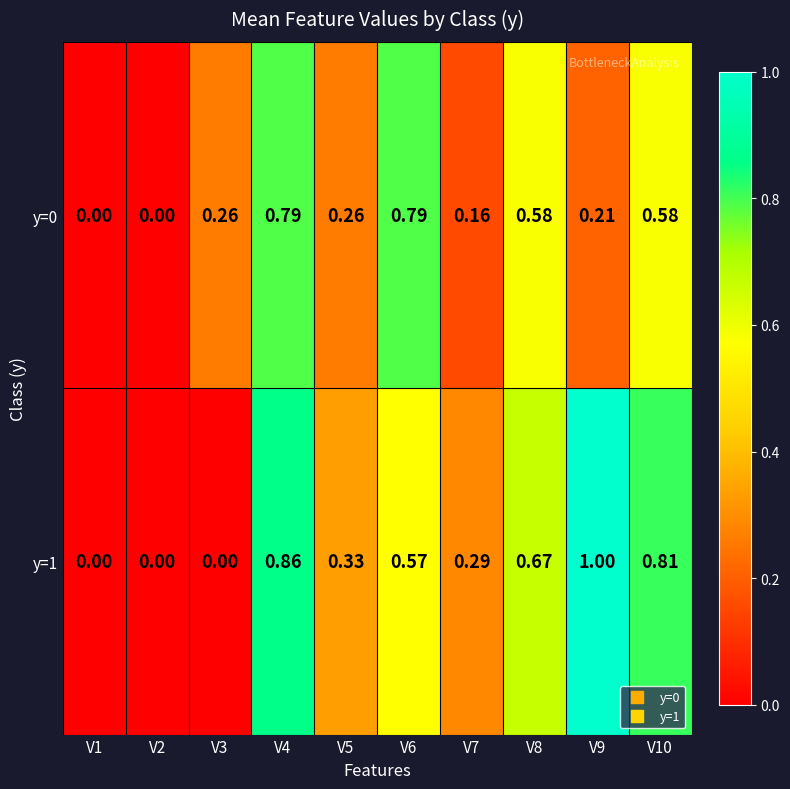

What is the total value across all series at V9?

1.2